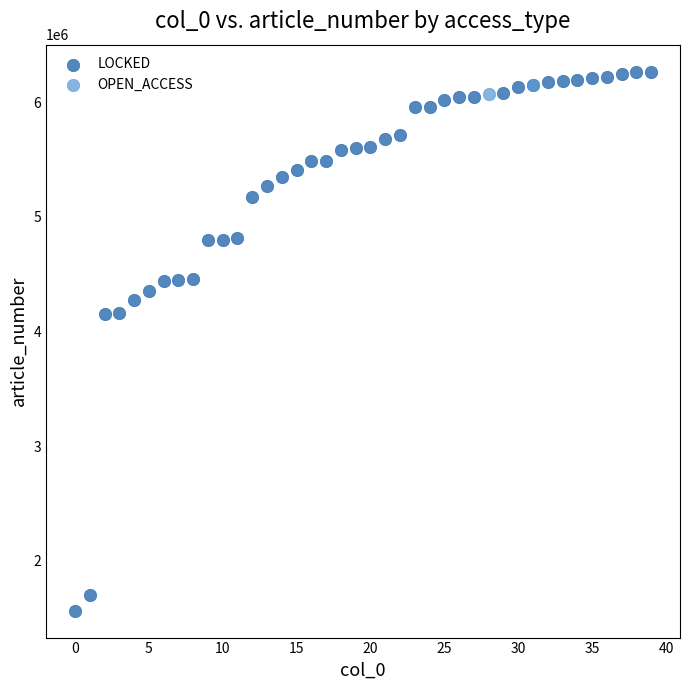

What are all the series names shown in the legend?

LOCKED, OPEN_ACCESS